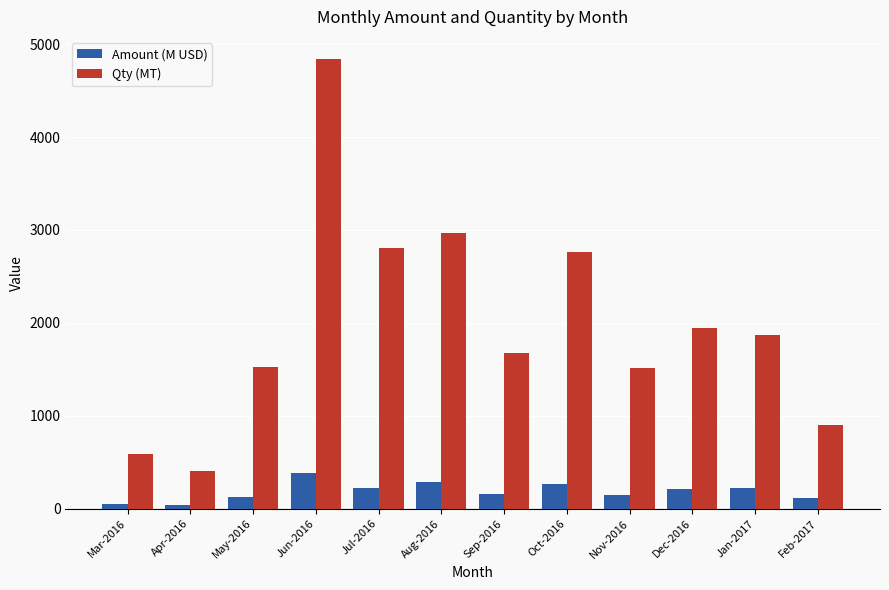

How many data points in Amount (M USD) are less than 212?

6